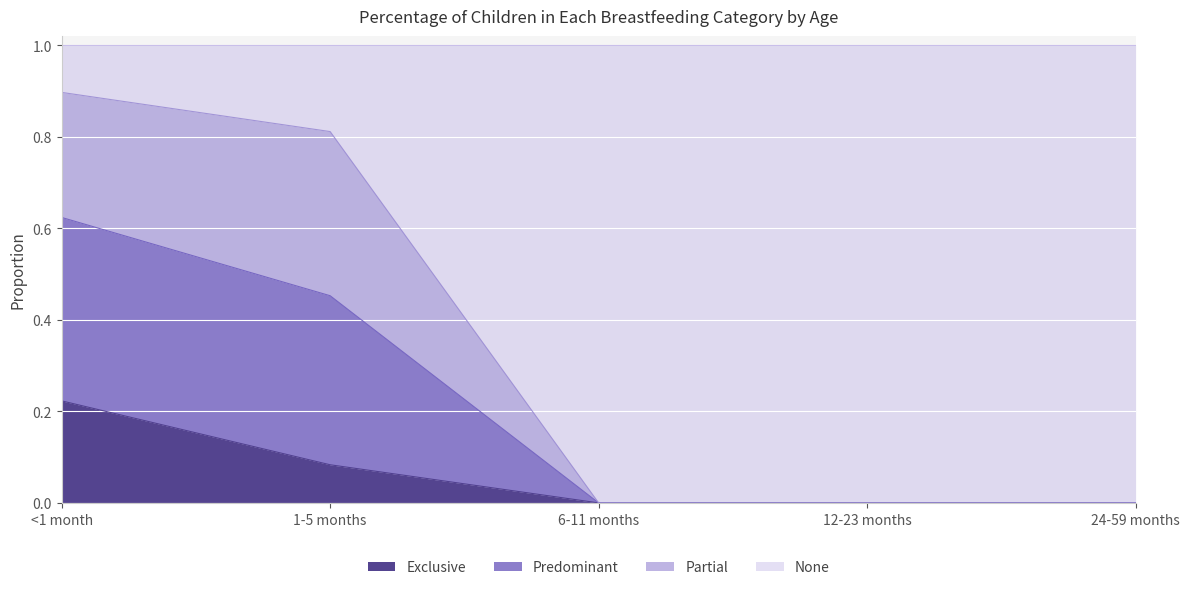

What is the total value across all series at 24-59 months?

1.0